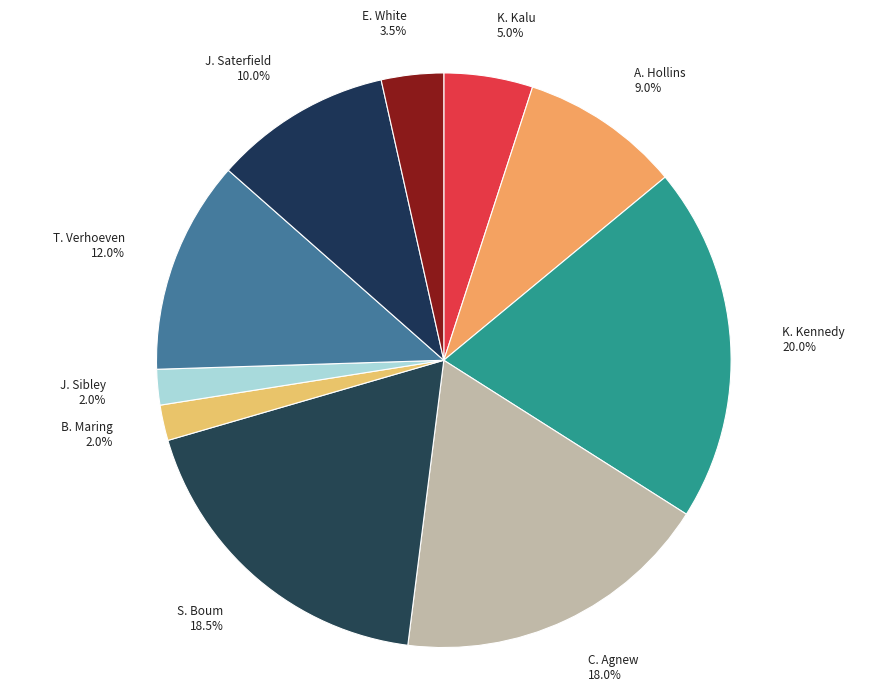

How many segments does this pie chart have?

10